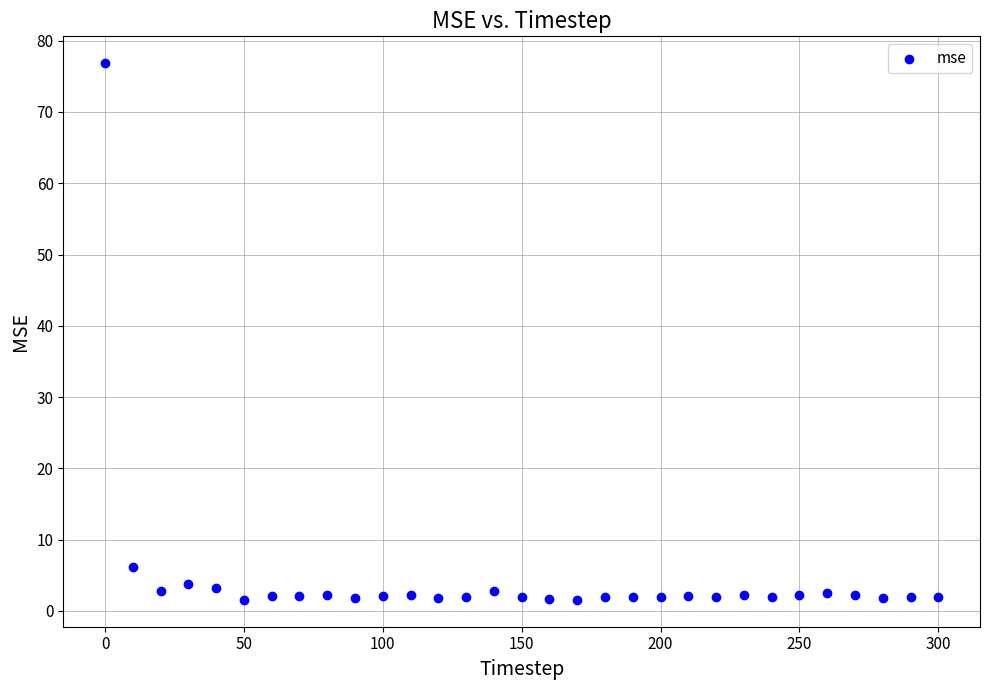

What Y value in the scatter plot is closest to 39?

6.2